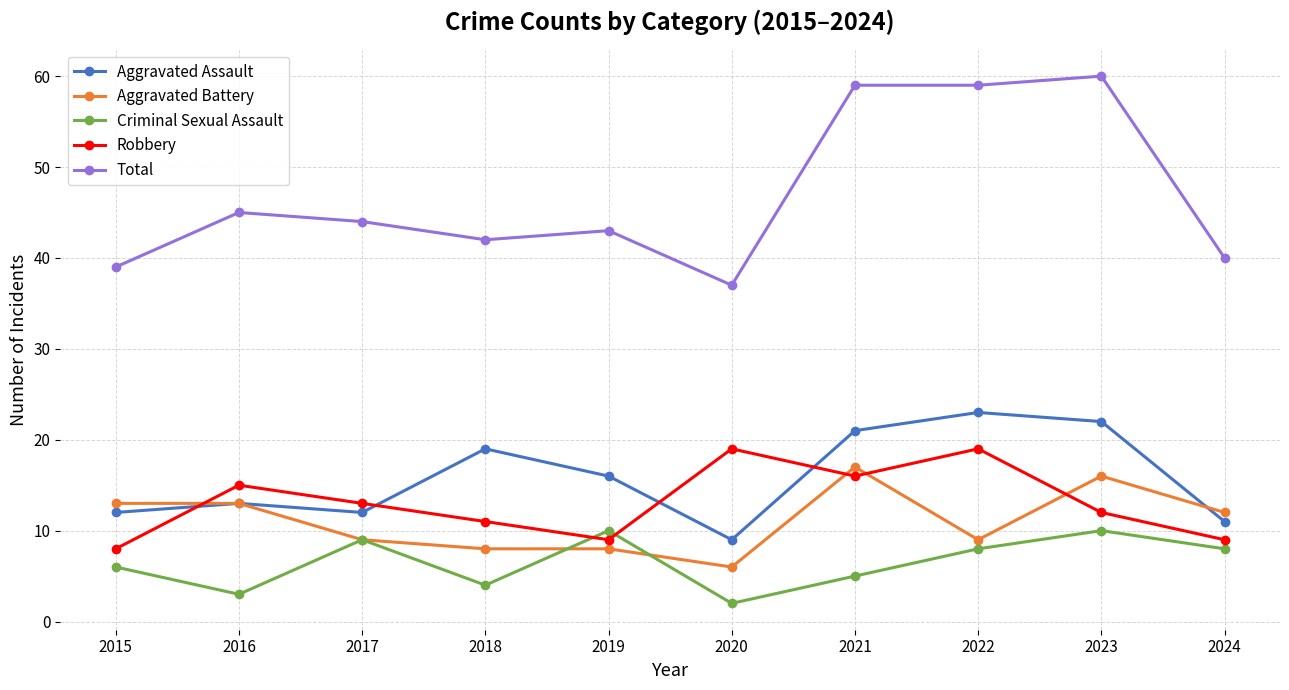

What is the total value across all series at 2022?

118